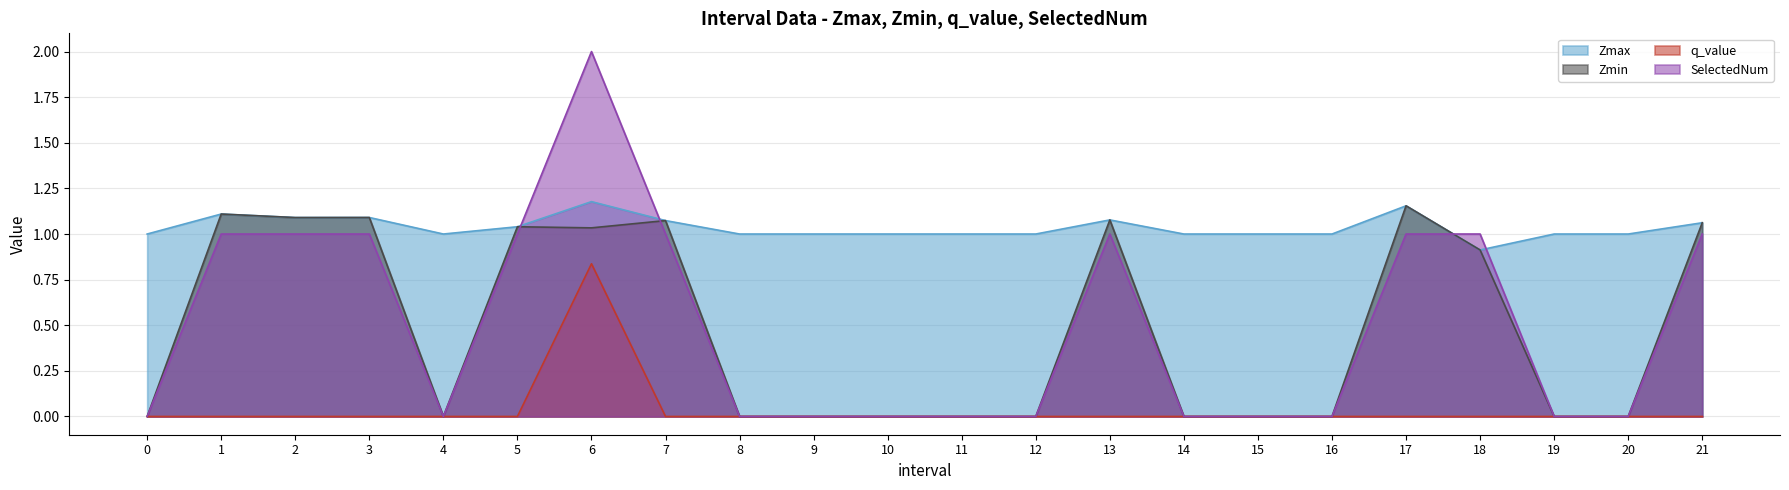

How many intersections are there between Zmax and SelectedNum?

4